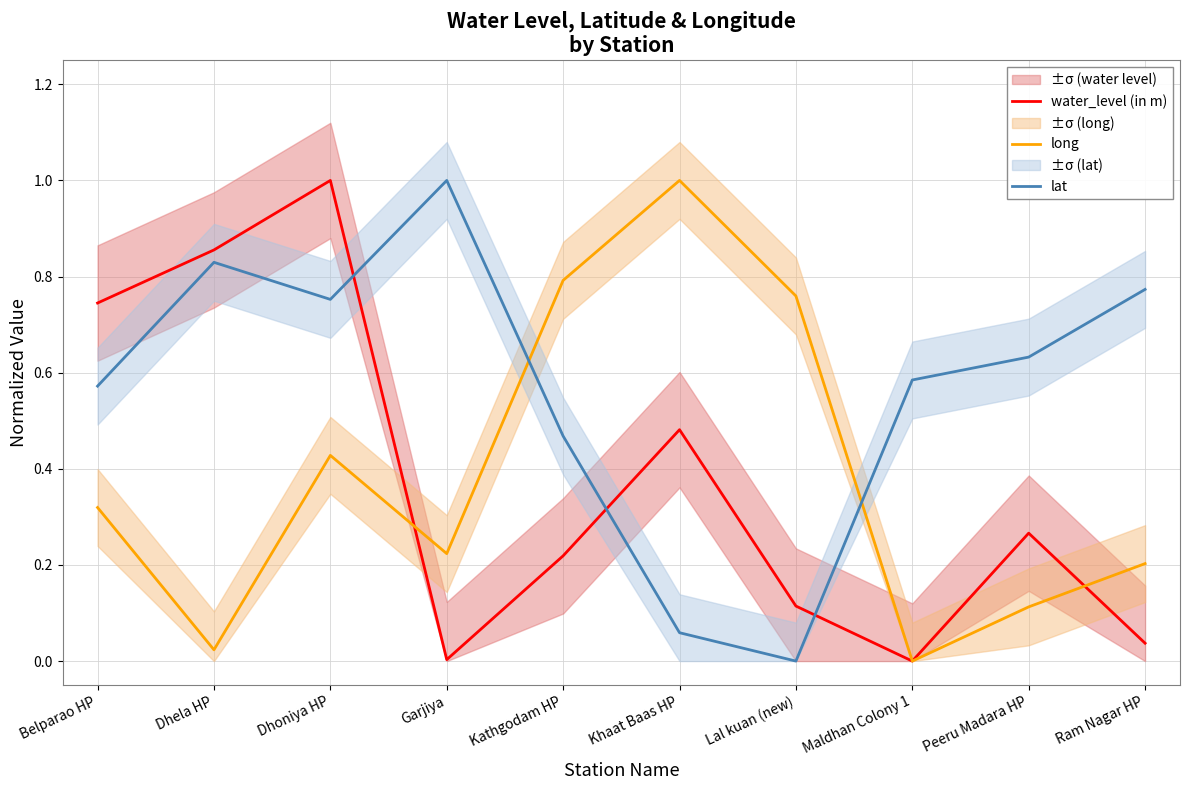

True or false: water_level (in m) and lat intersect in this chart.

True